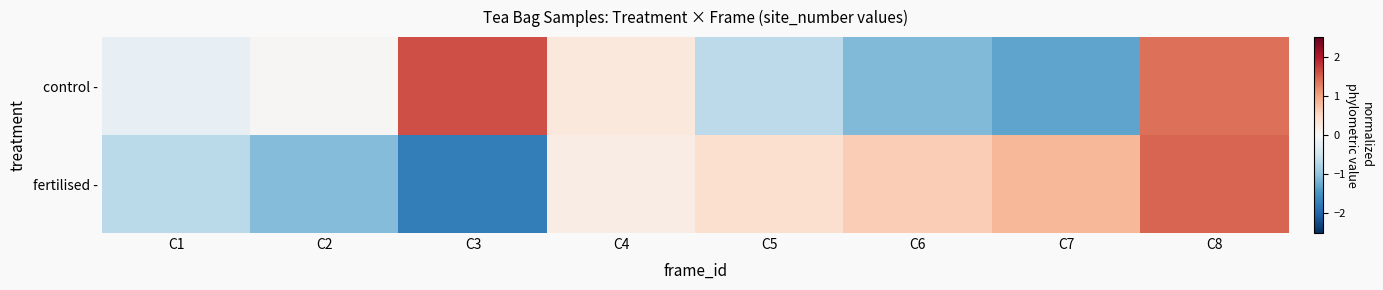

Rank the series at C3 from highest to lowest value.

control -, fertilised -